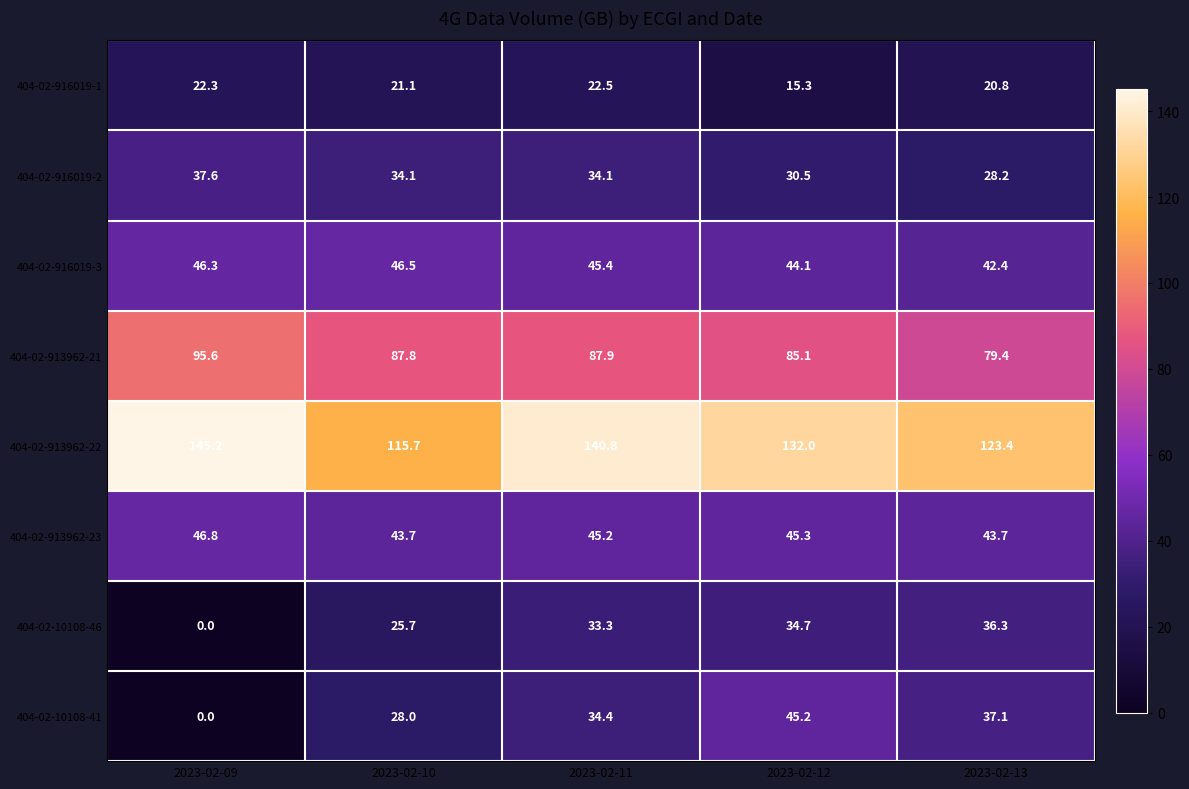

Is the value of 404-02-913962-21 at 2023-02-12 greater than the value of 404-02-916019-1 at 2023-02-09?

Yes